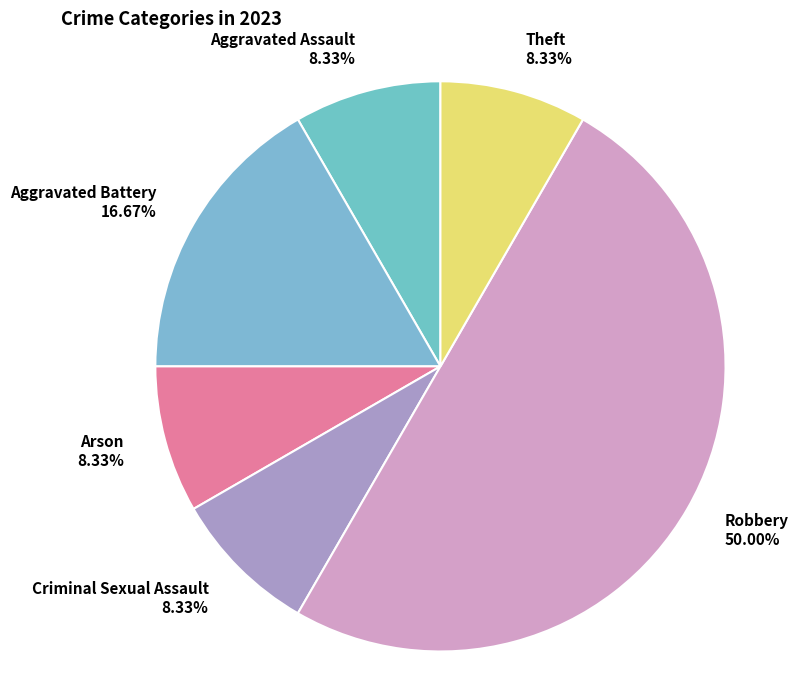

Which category has the biggest portion of the pie?

Robbery